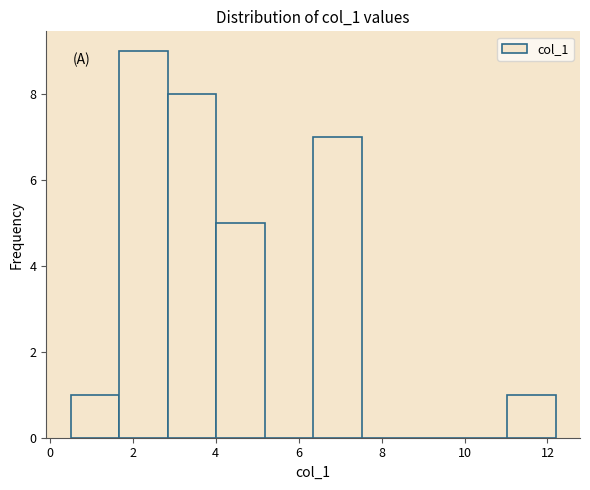

Which range on the x-axis has the tallest bar?

1.6 to 2.8